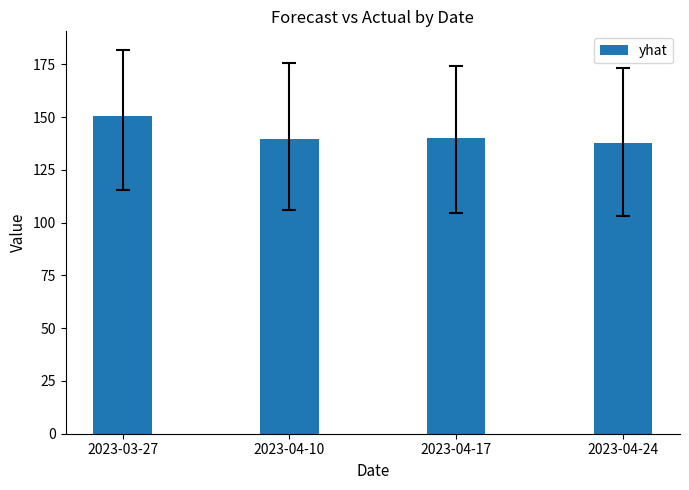

What is the sum of all values?

567.9